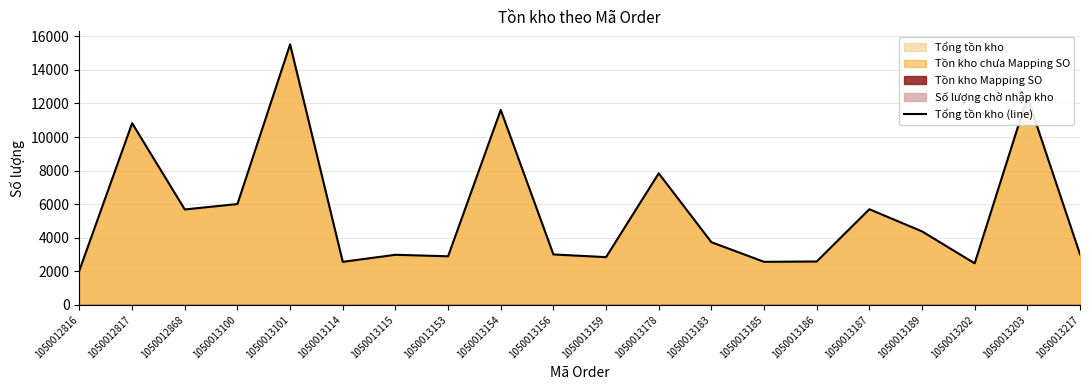

List the labels in order of value, largest first.

1050013101, 1050013203, 1050013154, 1050012817, 1050013178, 1050013100, 1050013187, 1050012868, 1050013189, 1050013183, 1050013217, 1050013156, 1050013115, 1050013153, 1050013159, 1050013186, 1050013114, 1050013185, 1050013202, 1050012816